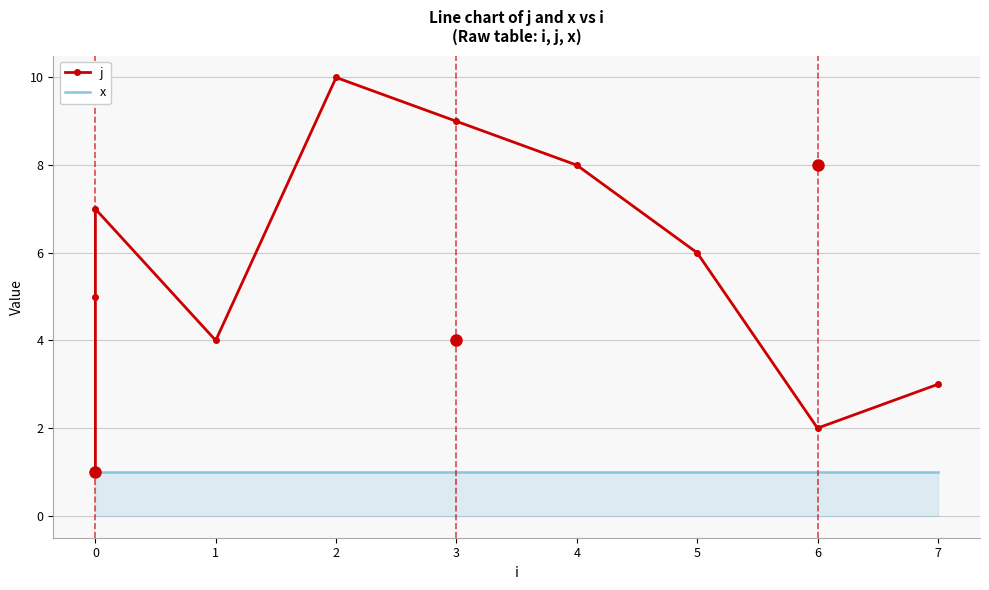

Count the number of categories in the chart.

10